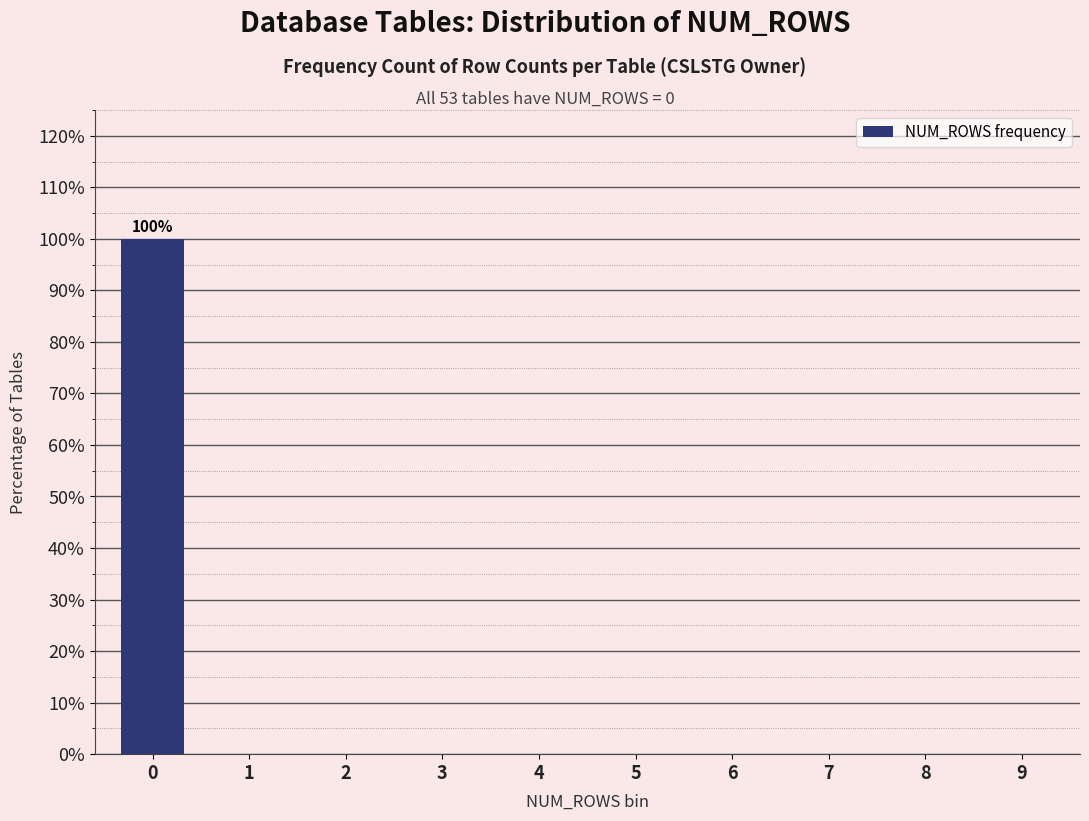

Reading left to right, list all the values displayed in this chart.

0=100	1=0	2=0	3=0	4=0	5=0	6=0	7=0	8=0	9=0